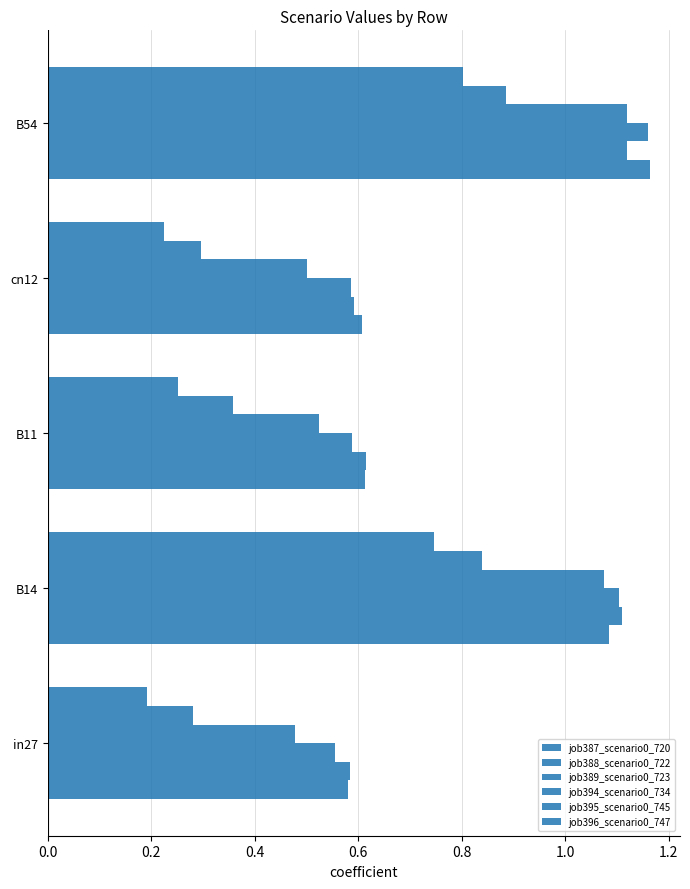

Count the job387_scenario0_720 values in the range 0 to 1.

3